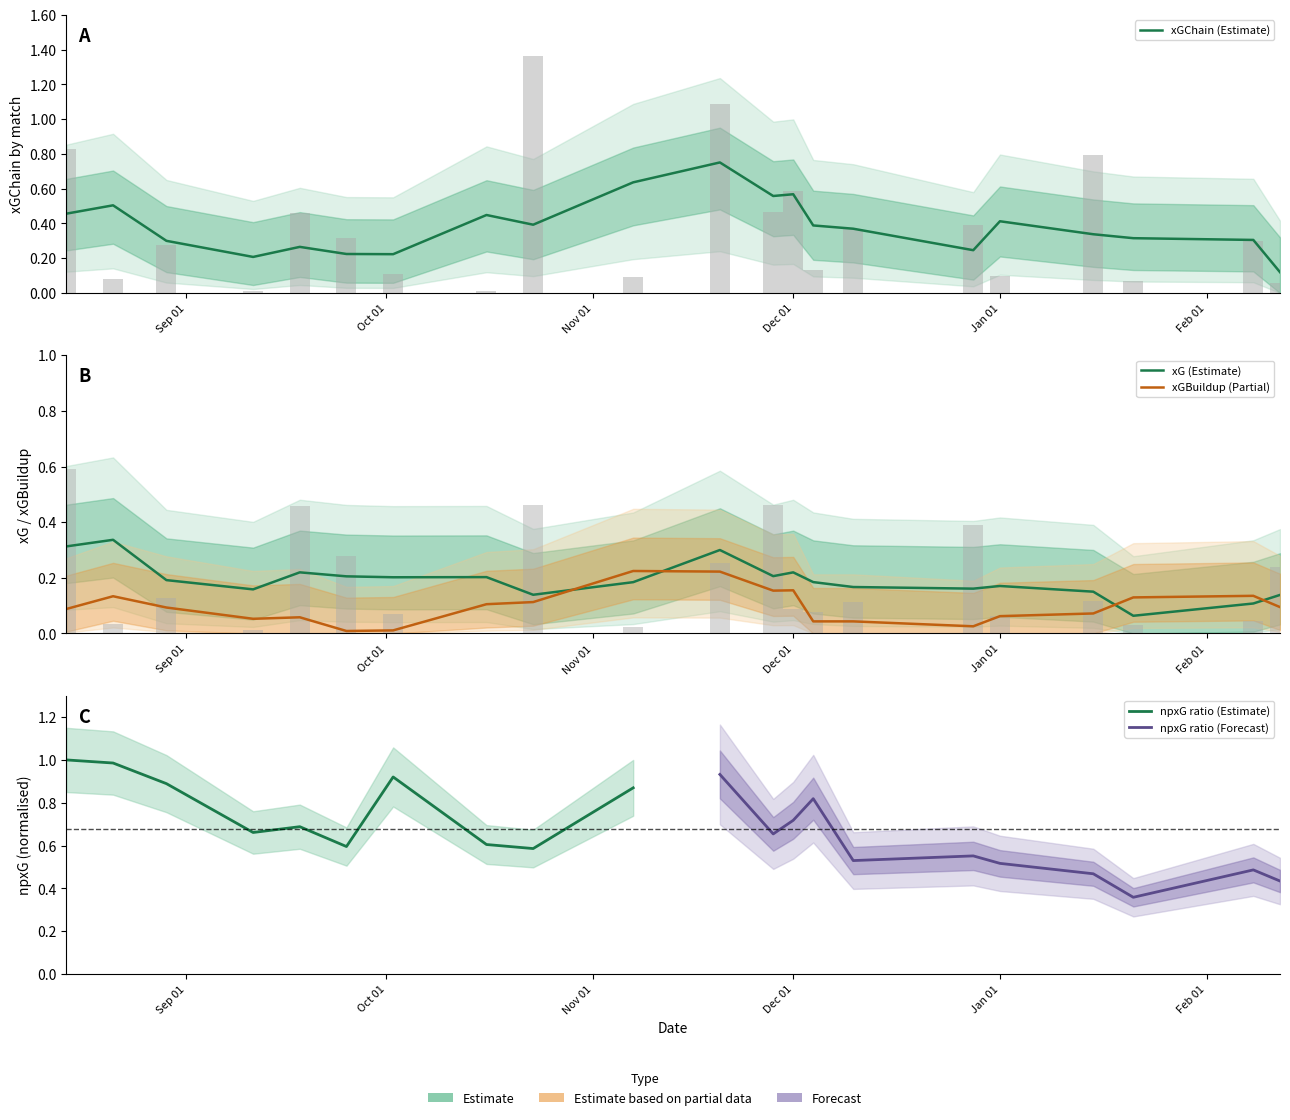

What is the value of the xGChain bar at the 12th from the left?

0.5